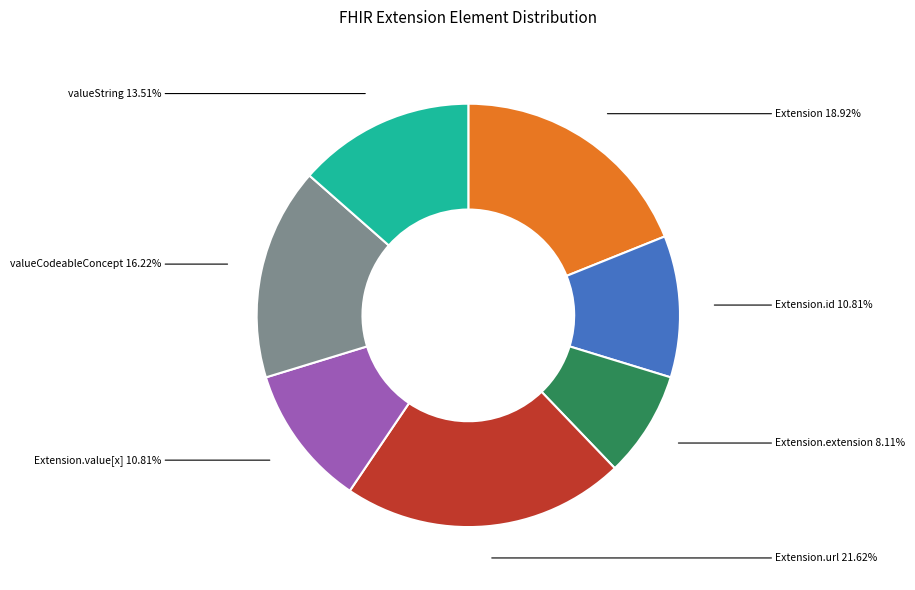

Does any single category account for the majority?

No